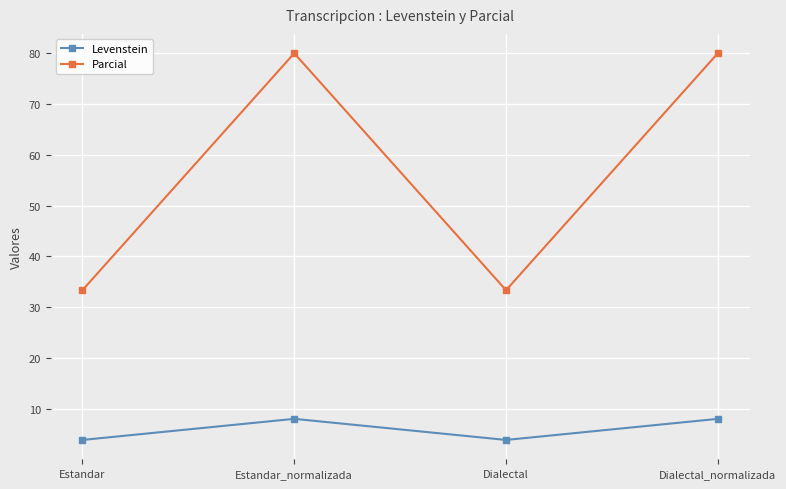

At how many categories does at least one series exceed 42?

2